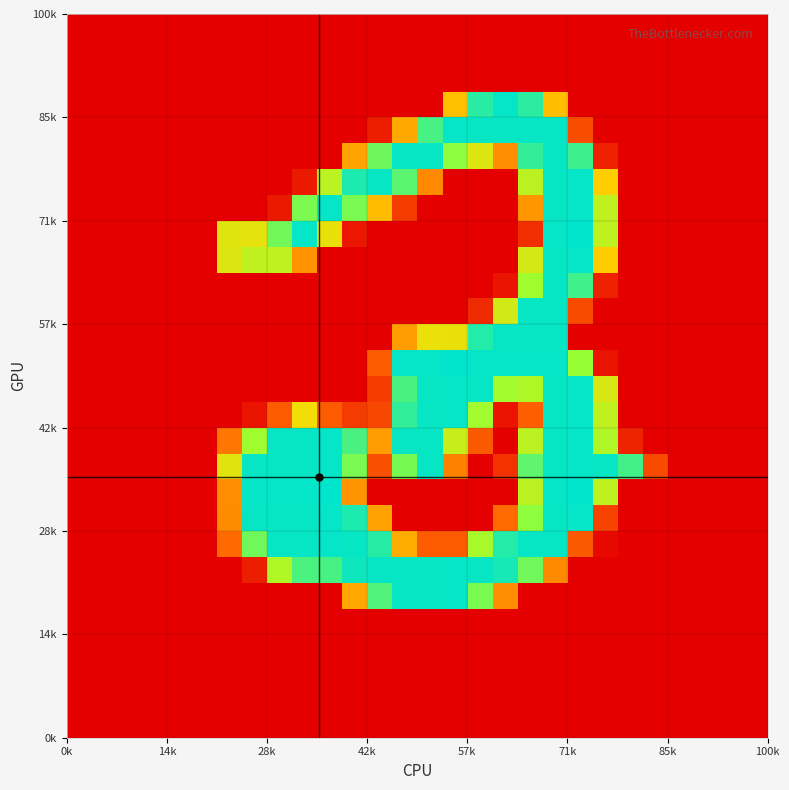

How many series are shown in this chart?

28